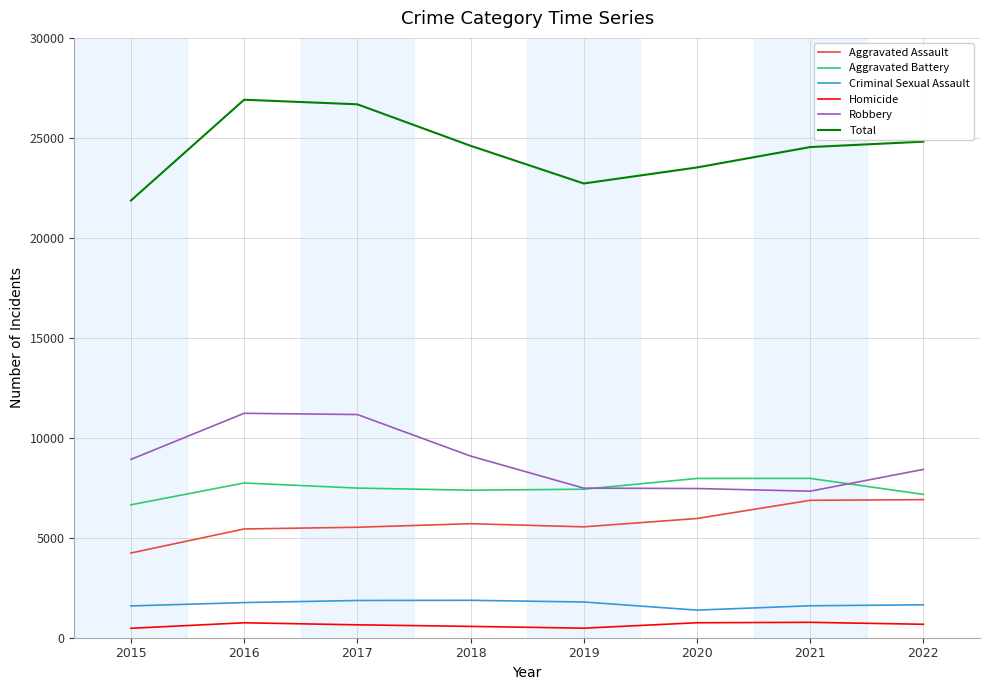

What is the difference between the maximum and second lowest values in the Total series?

4189